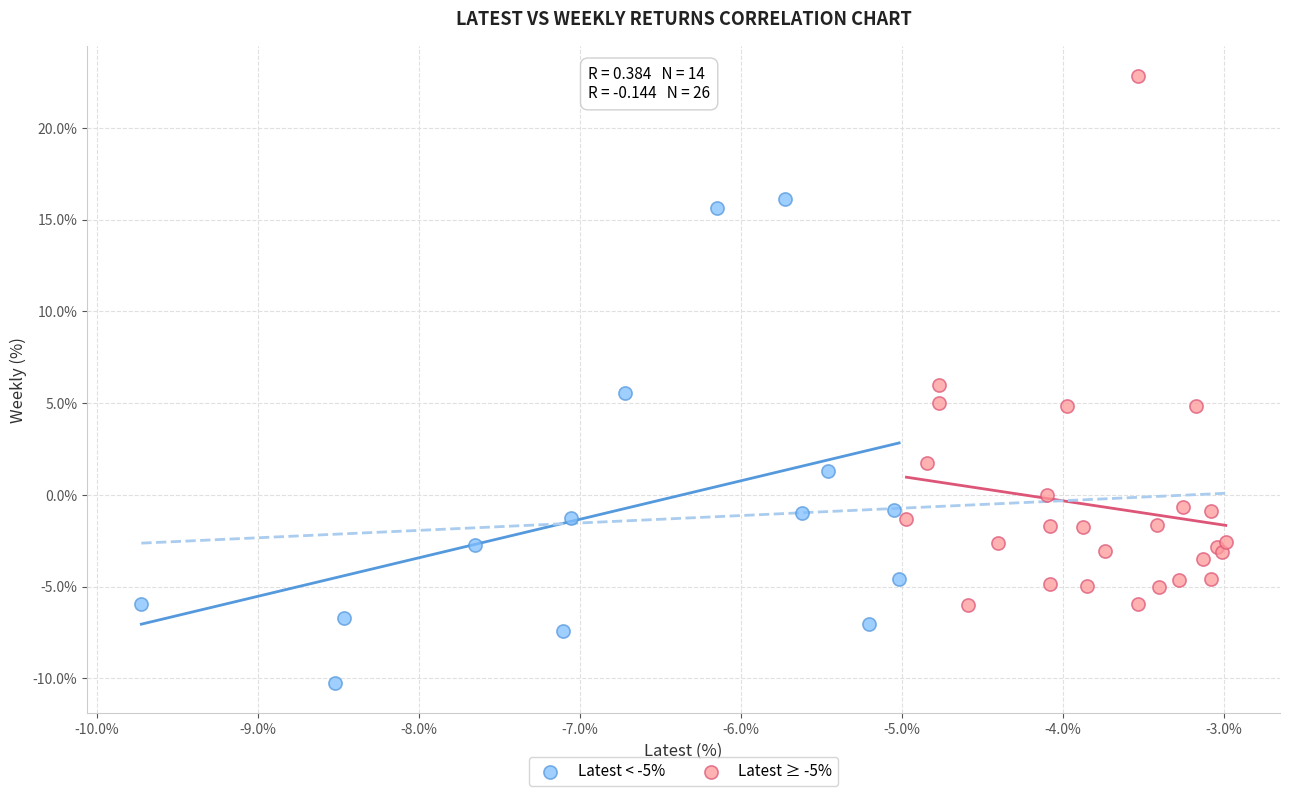

Which series has the largest Y range (max minus min)?

Latest ≥ -5%